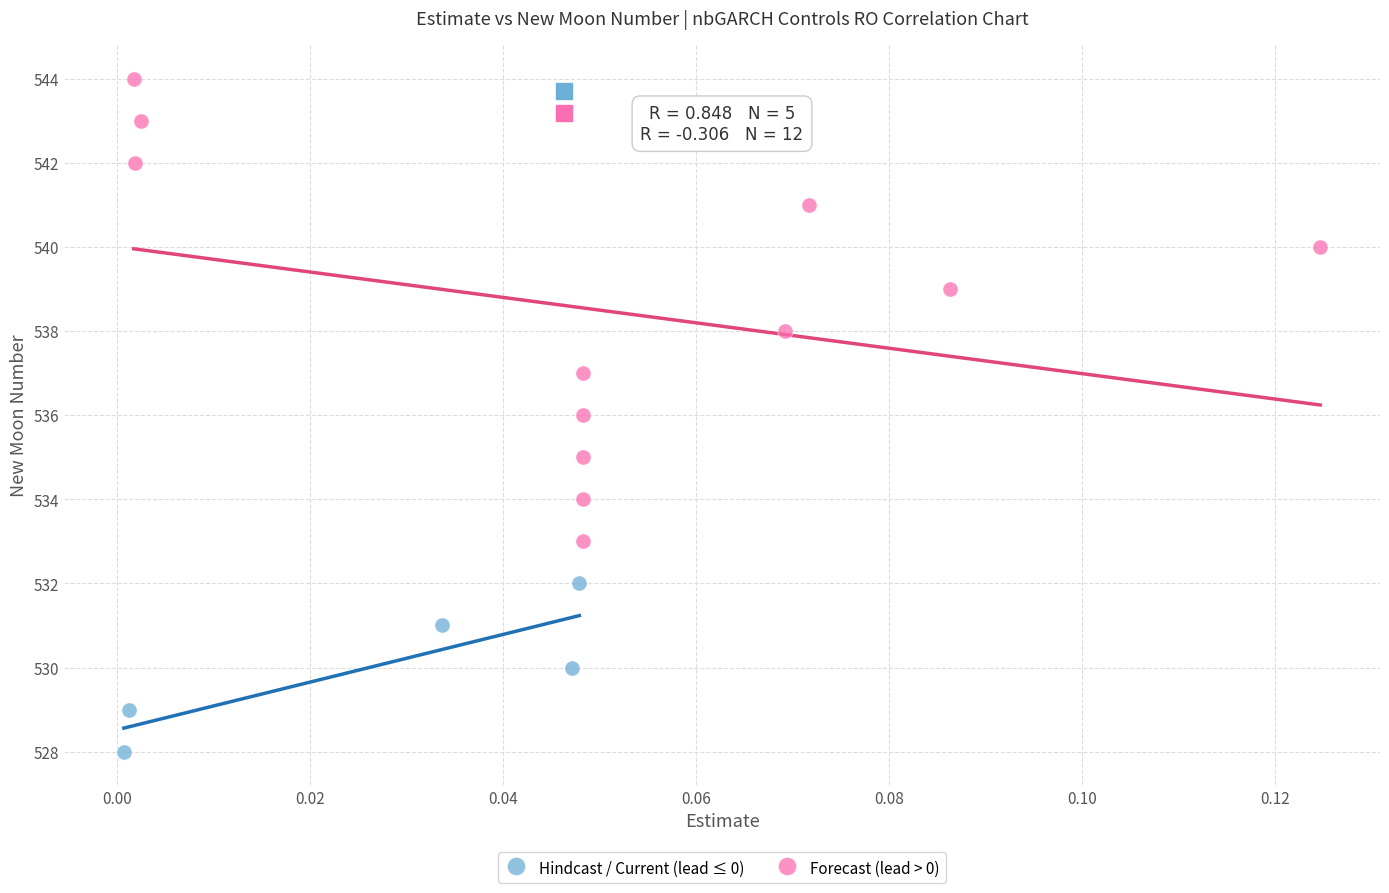

Which series has the widest spread of Y values?

Forecast (lead > 0)